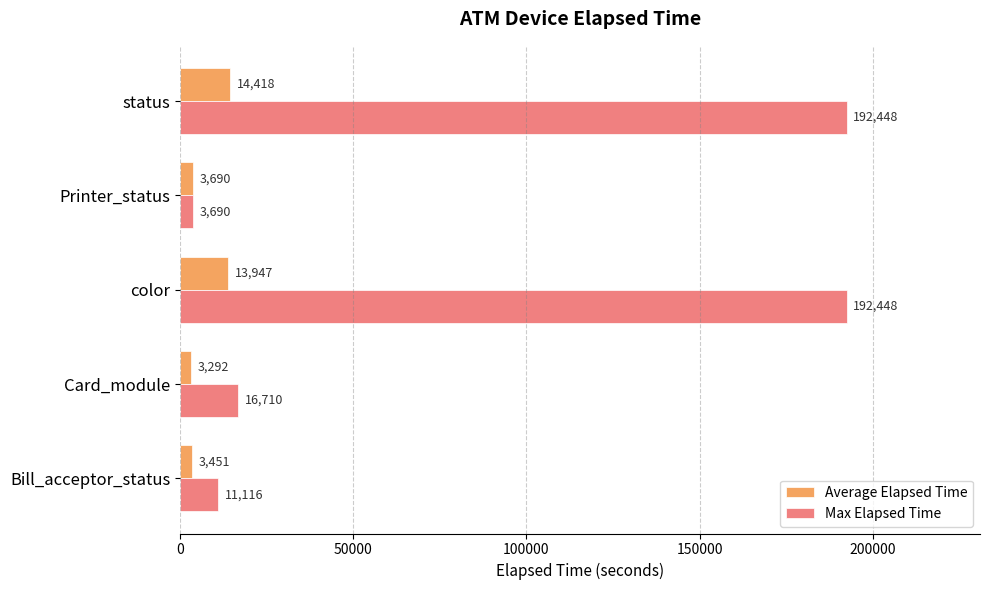

What is the maximum value for Average Elapsed Time?

14418